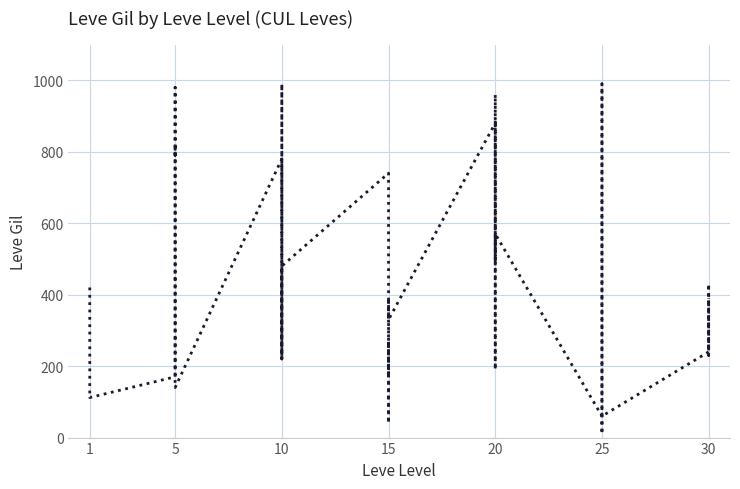

The chart shows a value of 112 at 1. True or false?

True